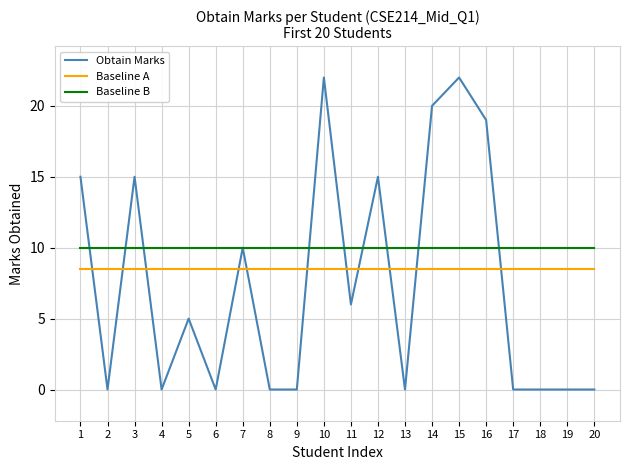

Which series has the largest total across all categories?

Baseline B